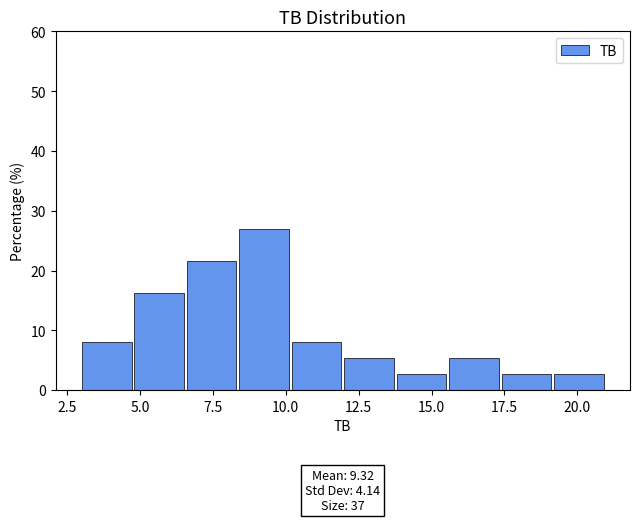

Read against the x-axis, roughly where is the centre of the tallest bar?

9.5